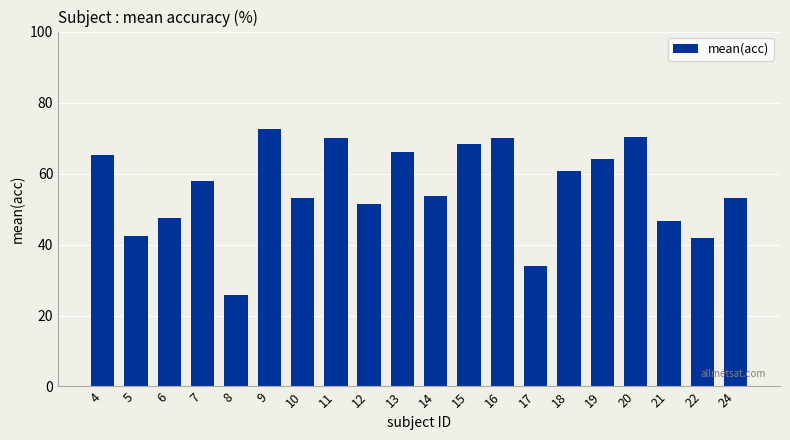

What is the difference between the maximum and minimum values?

46.8